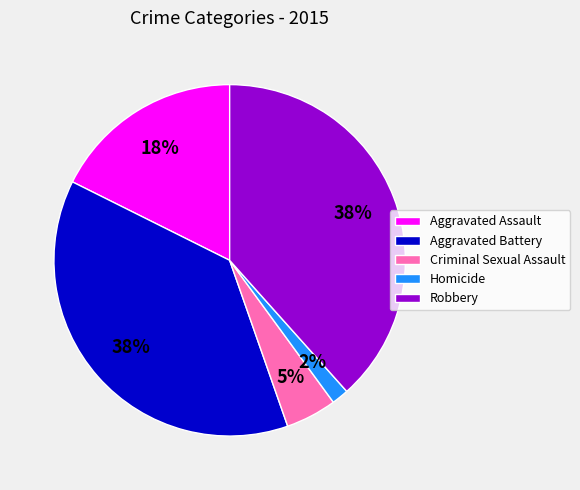

To the nearest percent, what percentage of the pie is Aggravated Assault?

18%